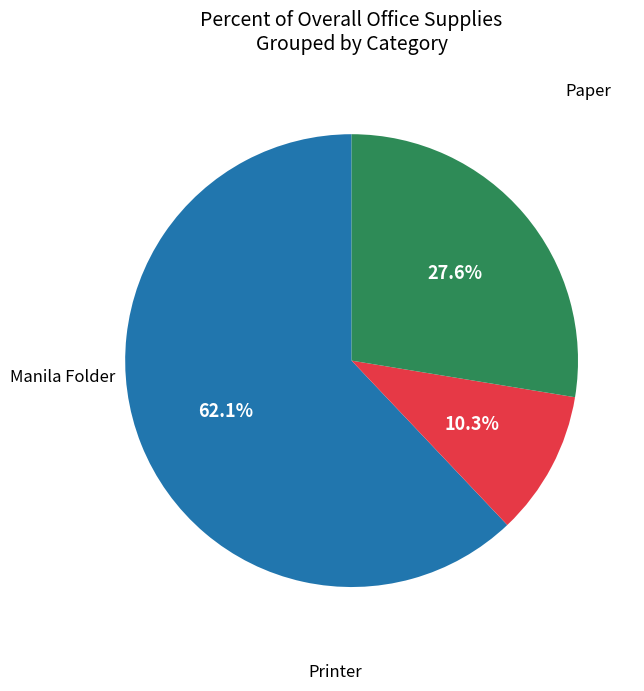

Count the number of slices in the pie.

3